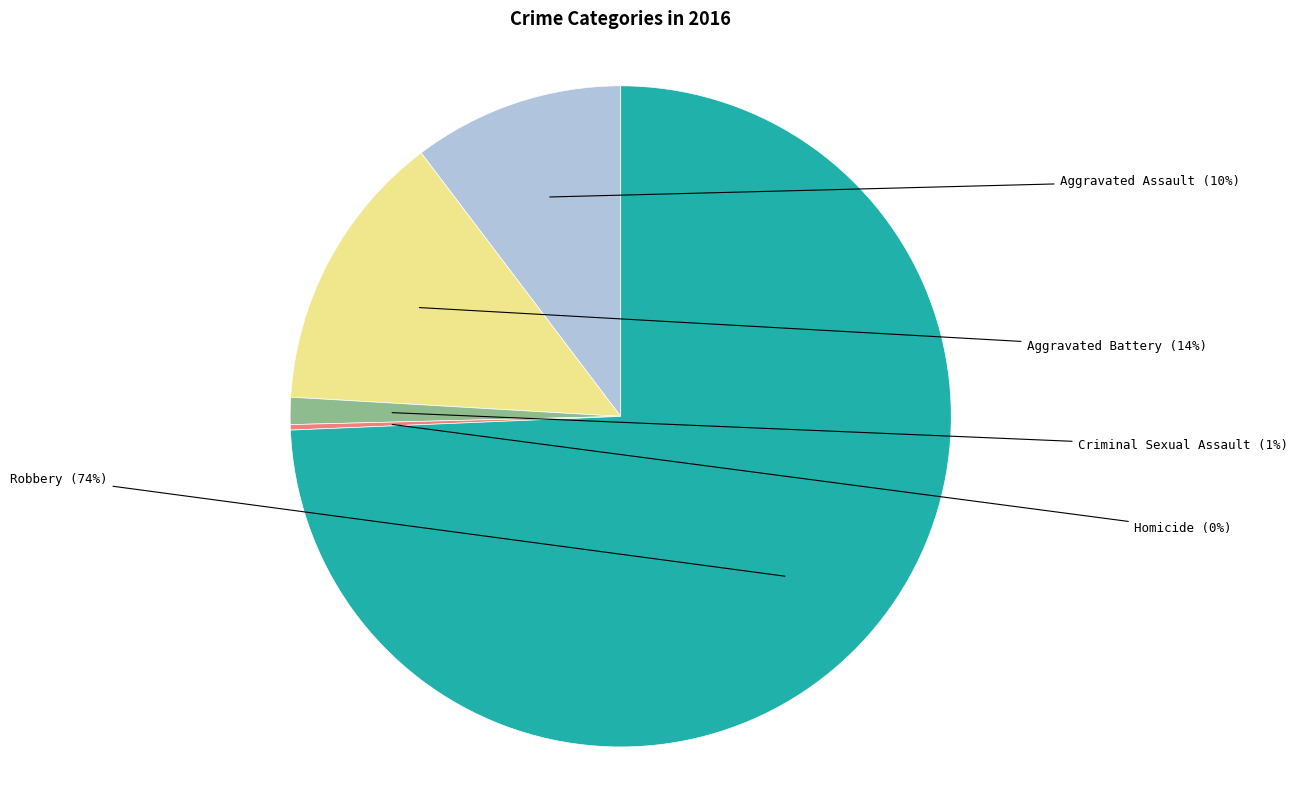

Is the sum of Criminal Sexual Assault and Robbery greater than half?

Yes